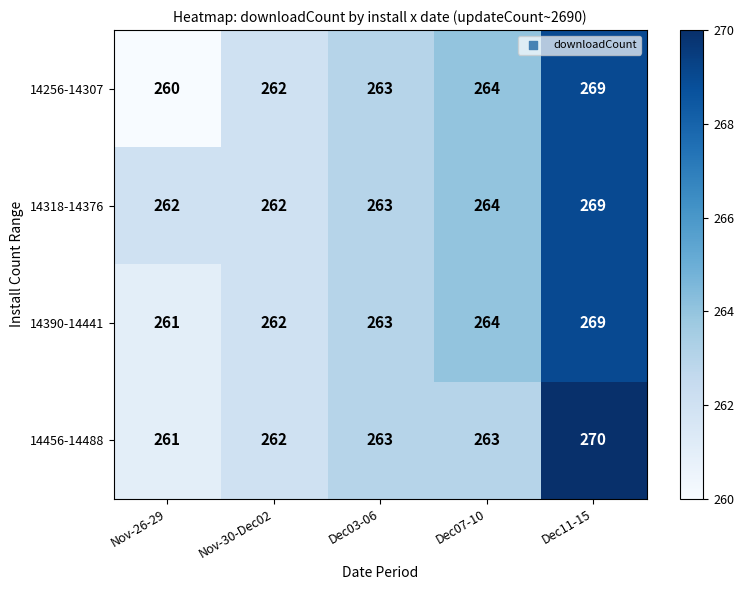

True or false: 14256-14307 has a value of 262 at Nov-30-Dec02.

True